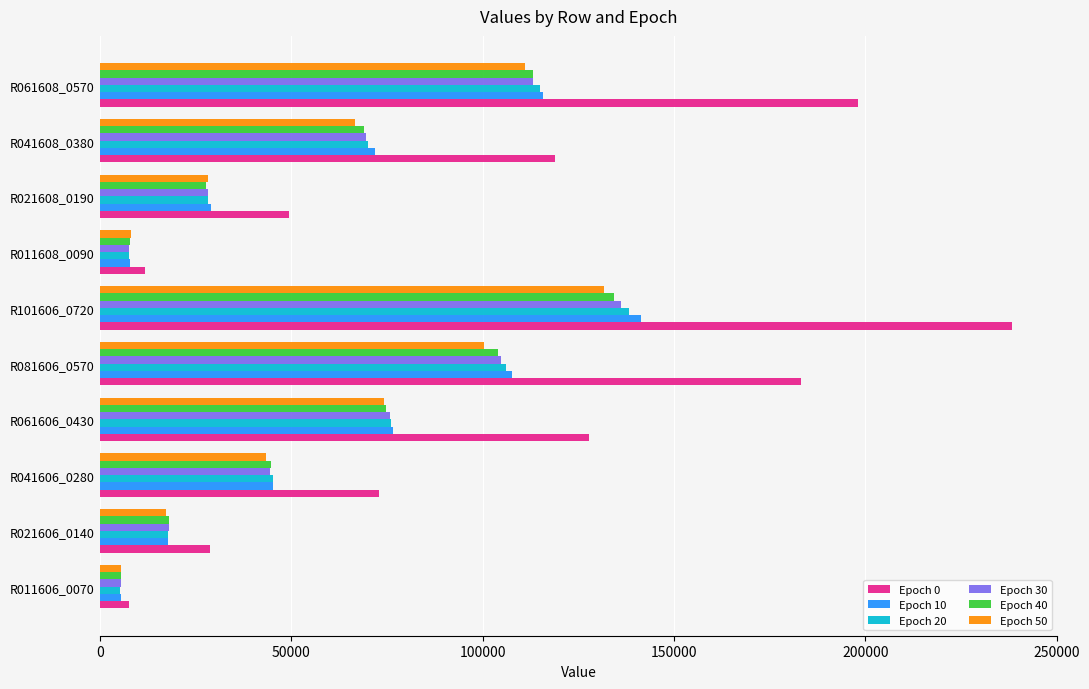

Between R041606_0280 and R061608_0570, which series saw the biggest shift?

Epoch 0